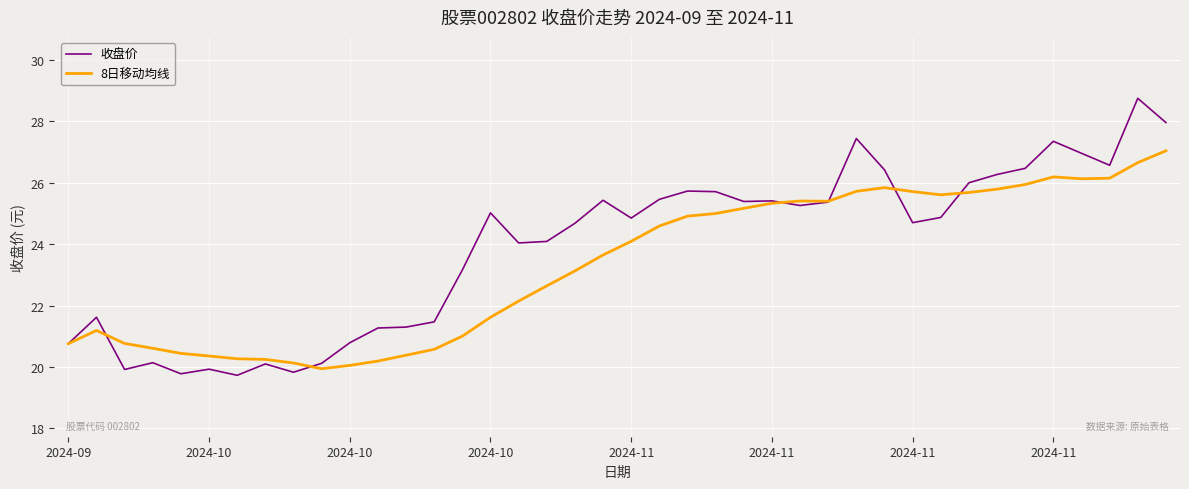

List the series in order of their overall mean, highest first.

收盘价, 8日移动均线